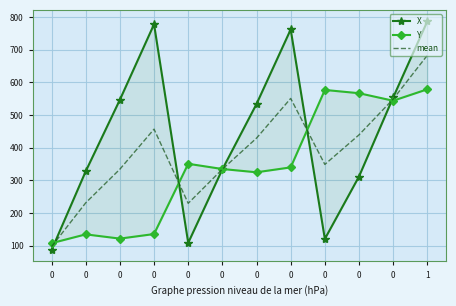

Reading right to left, transcribe all the data shown in this chart.

X: 787.0	554.0	312.0	121.0	762.0	534.0	334.0	109.0	778.0	547.0	328.0	87.0
Y: 579.0	544.0	567.0	577.0	340.0	325.0	335.0	351.0	136.0	122.0	135.0	108.0
mean: 683.0	549.0	439.5	349.0	551.0	429.5	334.5	230.0	457.0	334.5	231.5	97.5